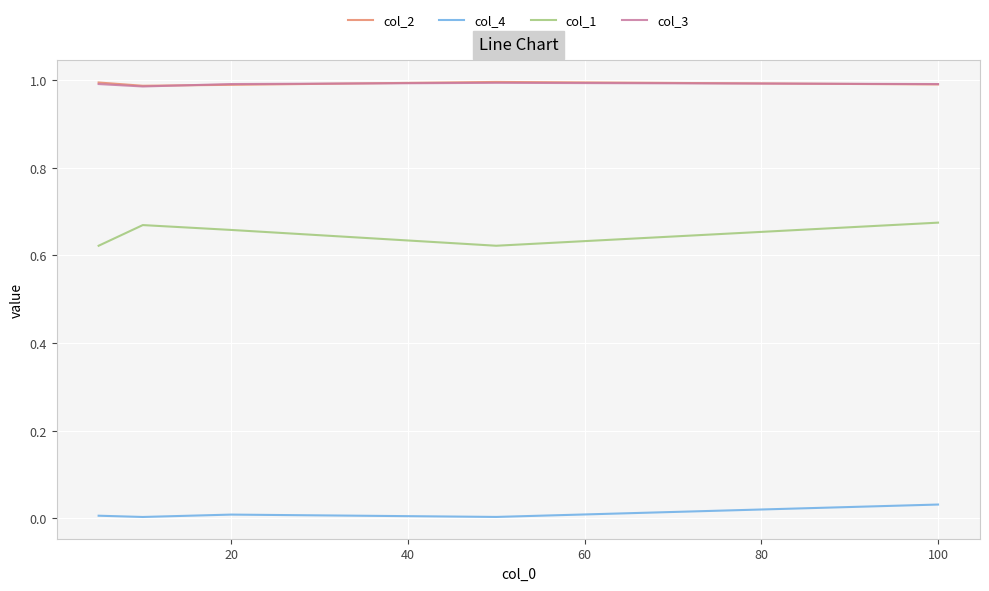

True or false: col_3 and col_4 intersect in this chart.

False